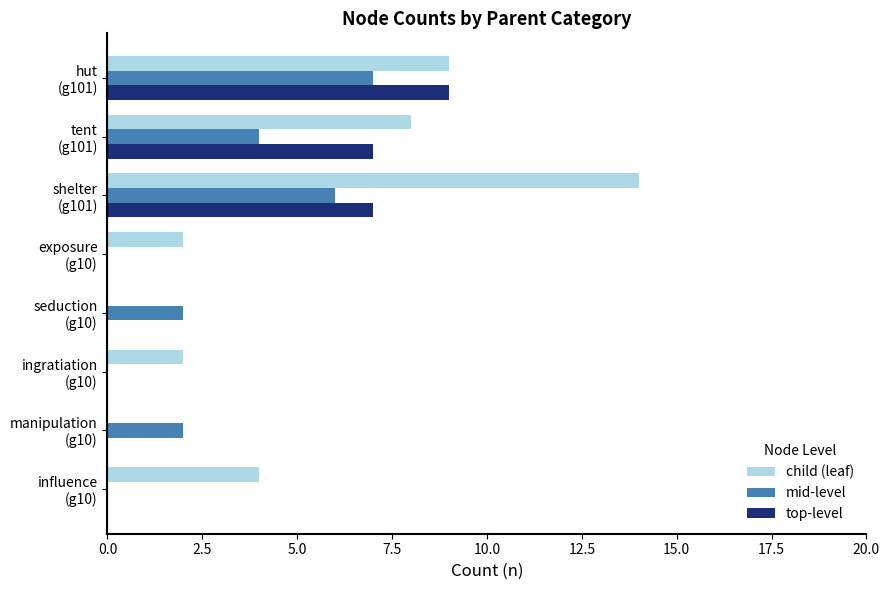

Which series has the largest range (max minus min)?

child (leaf)